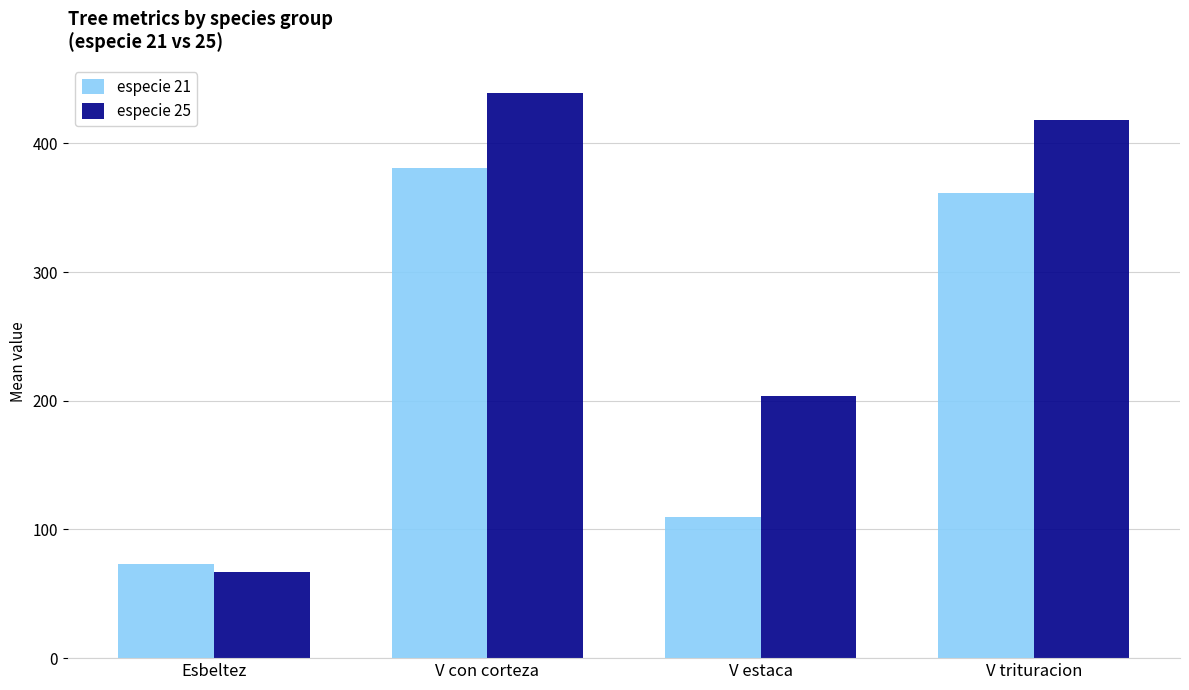

Which series has the largest total across all categories?

especie 25